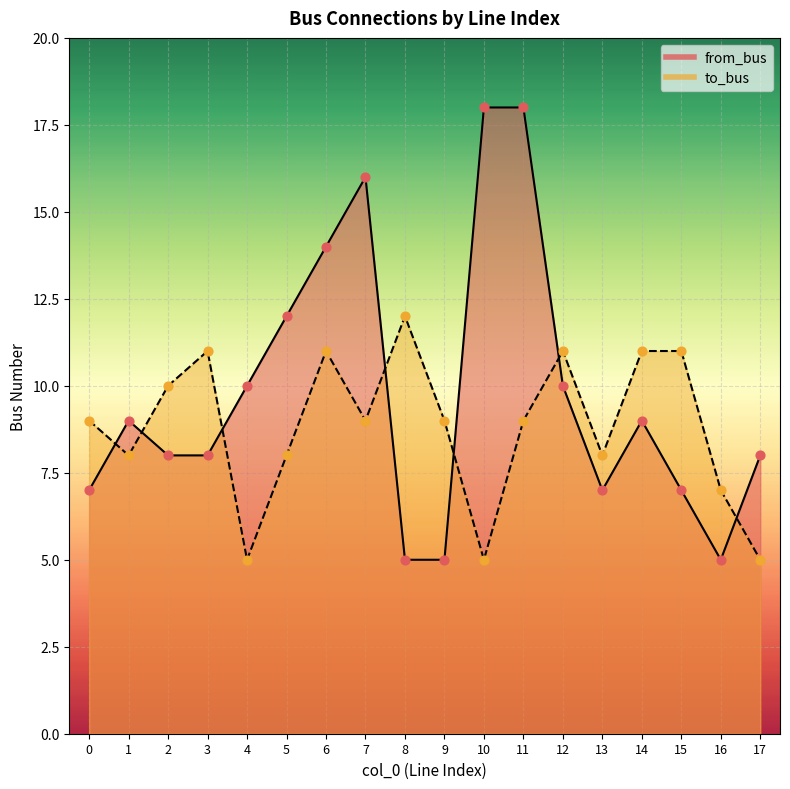

Which series reaches the maximum Y coordinate?

from_bus